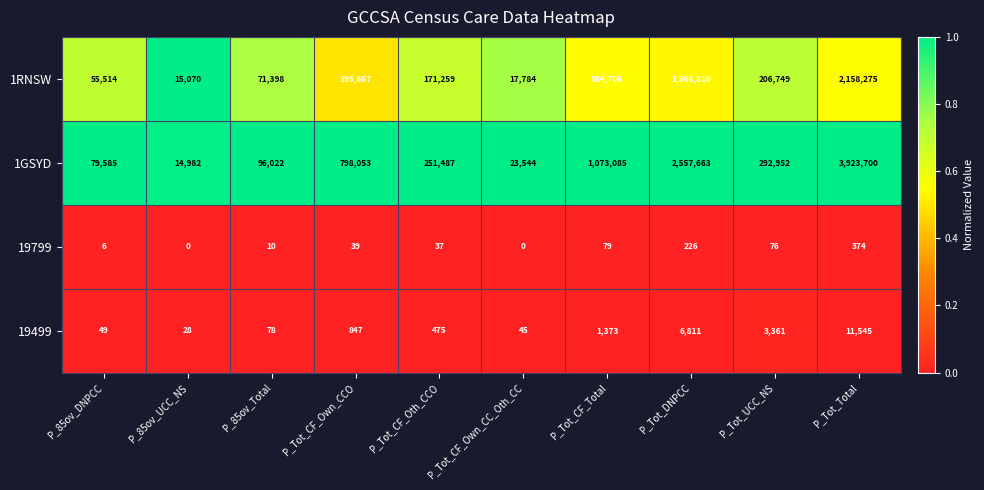

Count the number of data series in this chart.

4